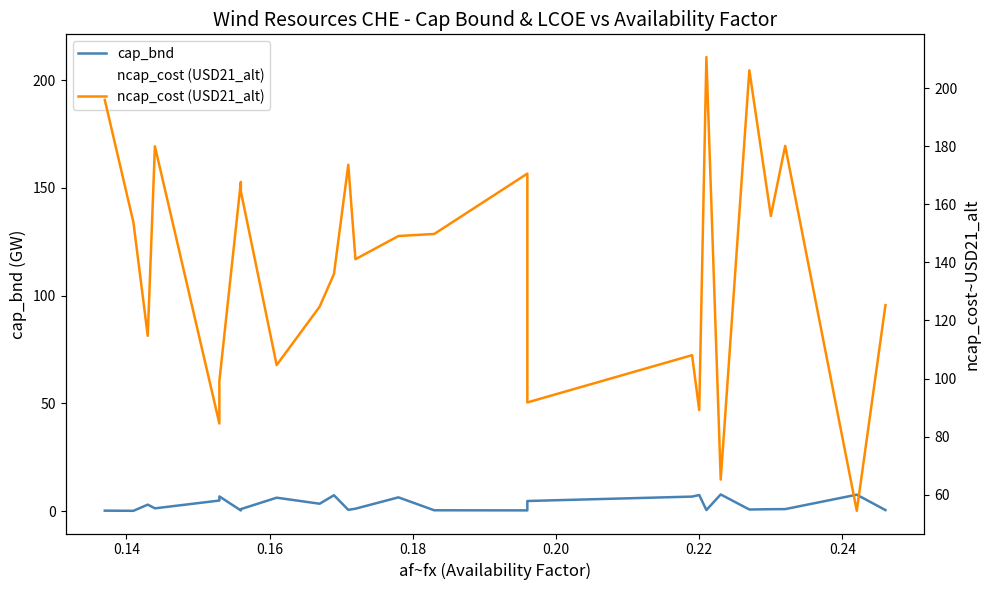

What is the sum of all ncap_cost (USD21_alt) values?

3596.1